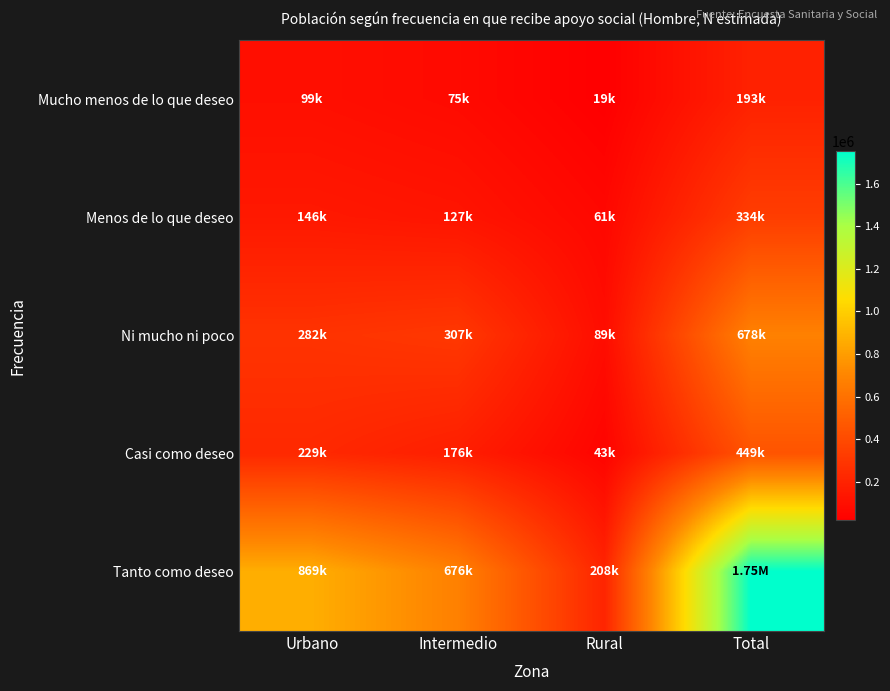

What is the total value across all series at Total?

3407044